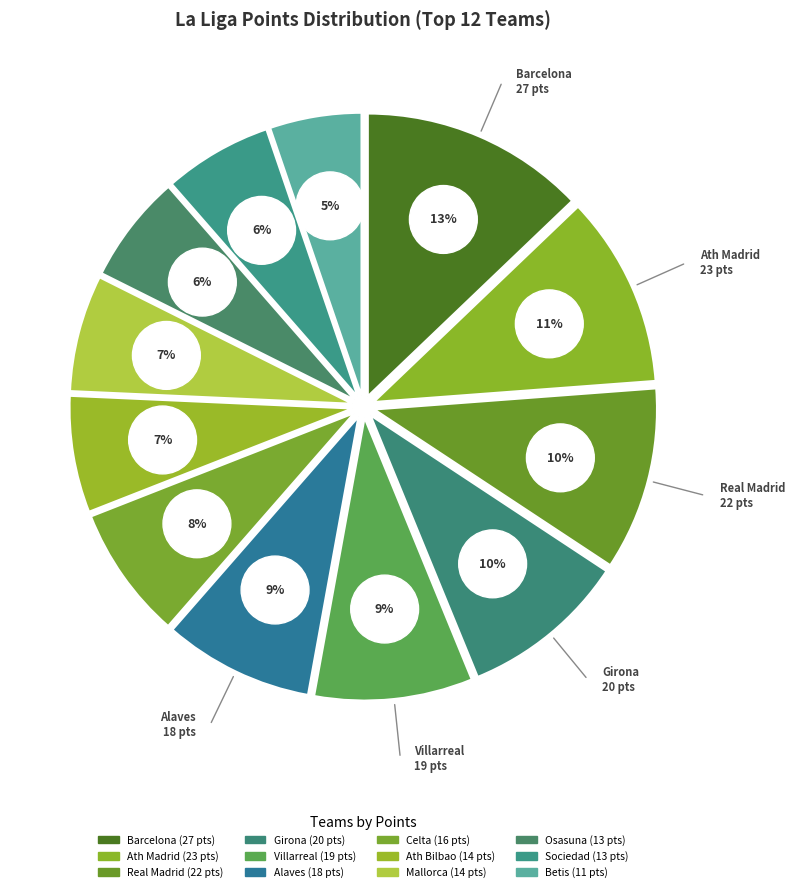

Which category has the smallest portion of the pie?

Betis